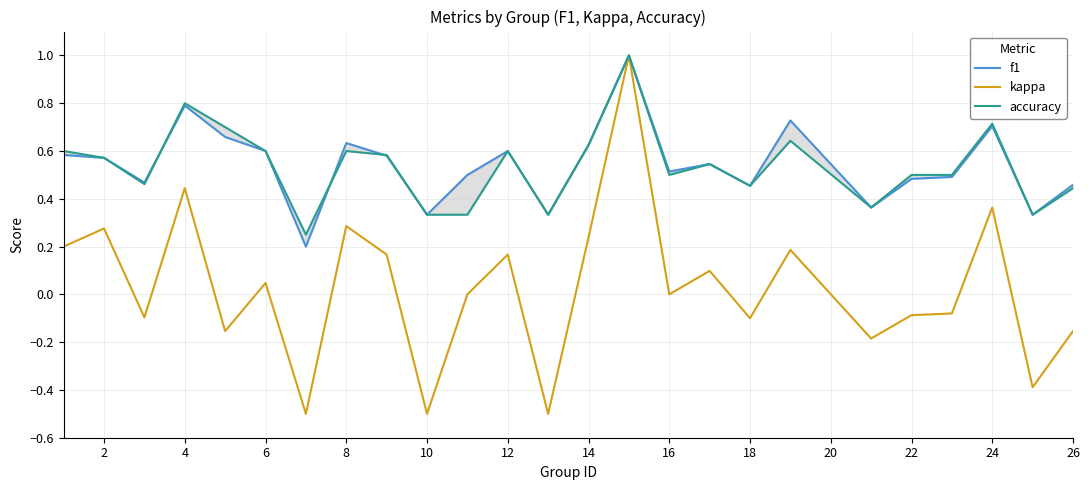

What is the minimum value for kappa?

-0.5